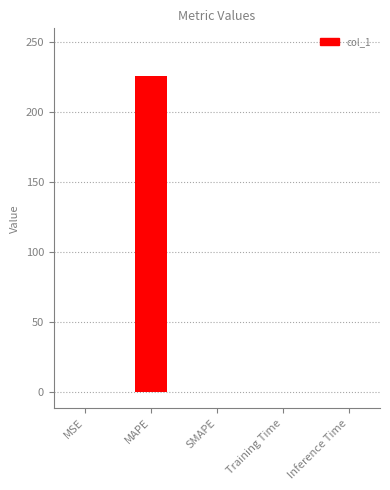

What is the sum of all values?

226.0